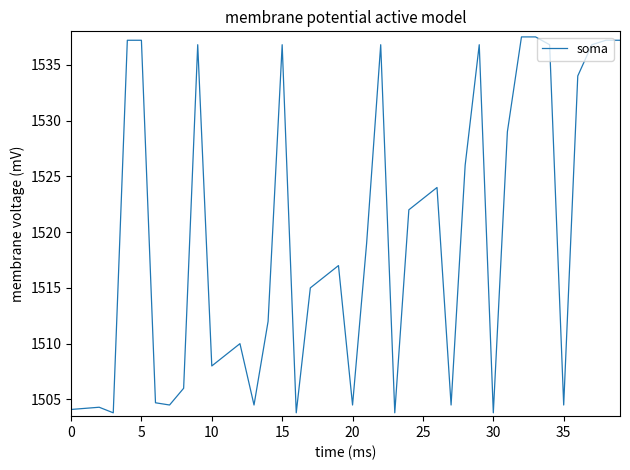

What is the minimum value shown in the chart?

1503.8